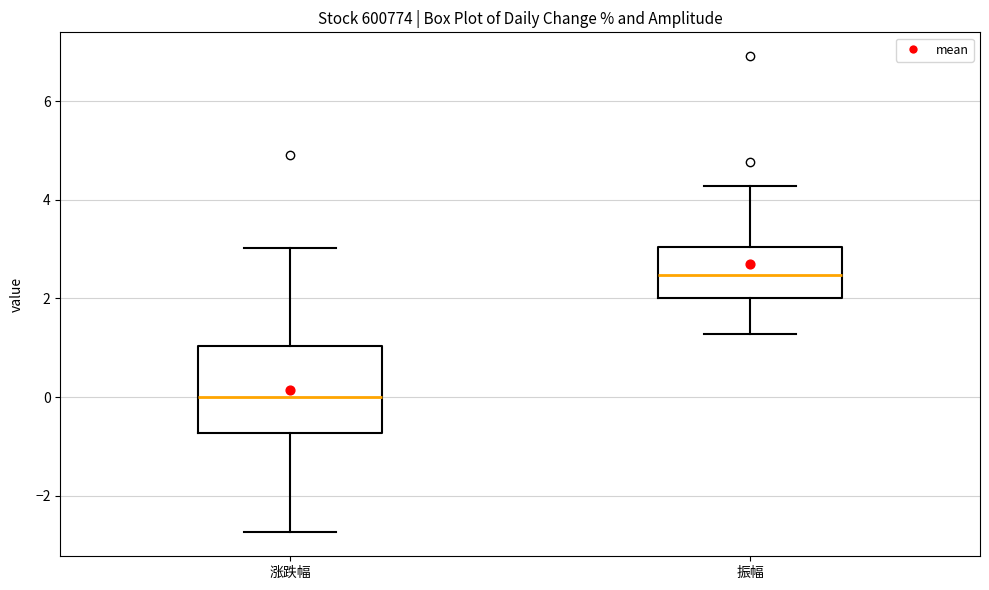

Which box is the tallest, from its lower edge to its upper edge?

涨跌幅